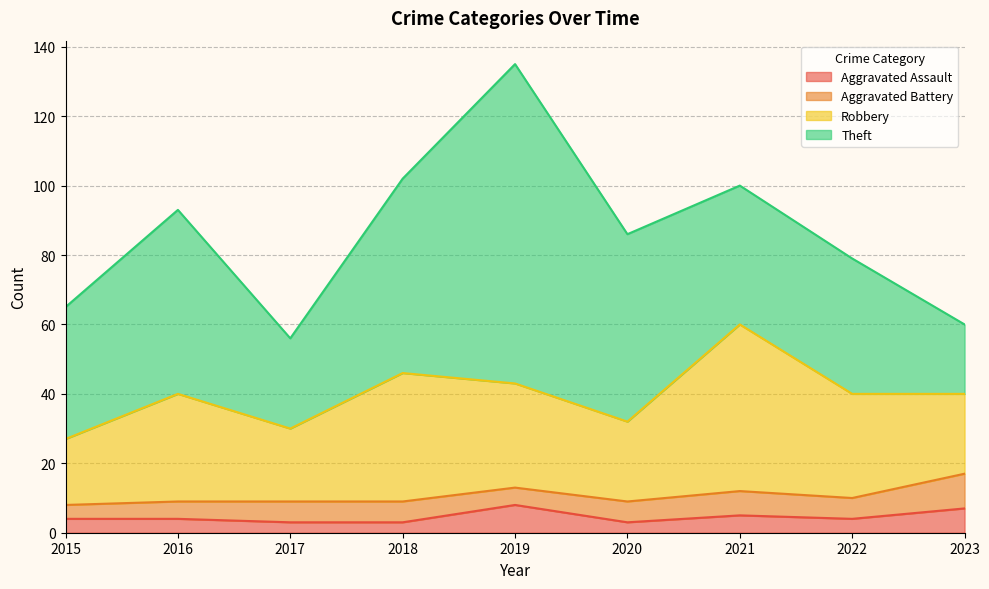

In Robbery, how many points are lower than both neighbors (excluding endpoints)?

2